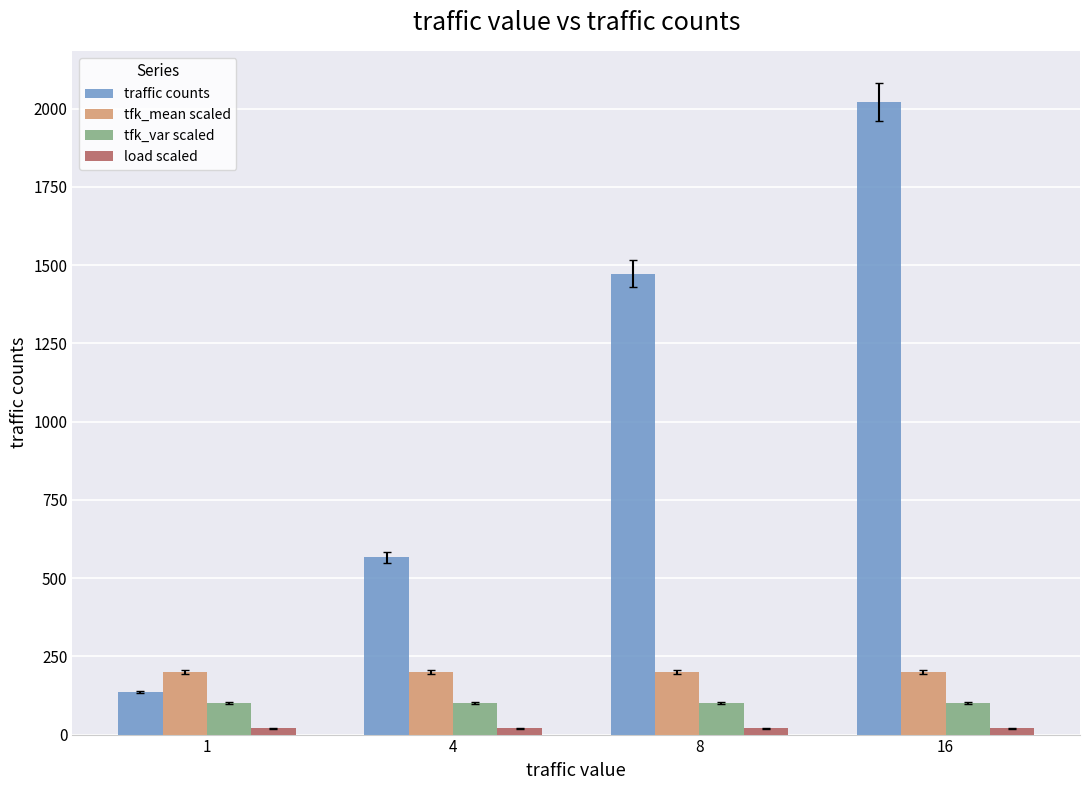

Which series has the widest spread of values?

traffic counts